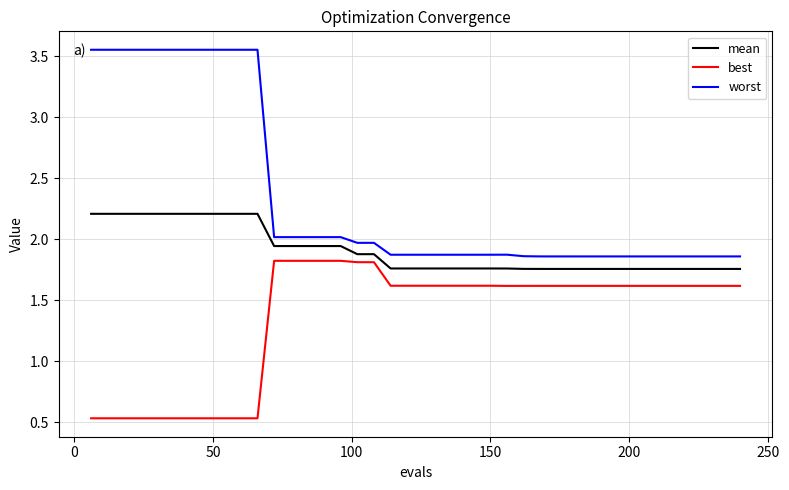

Which series has the largest total across all categories?

worst